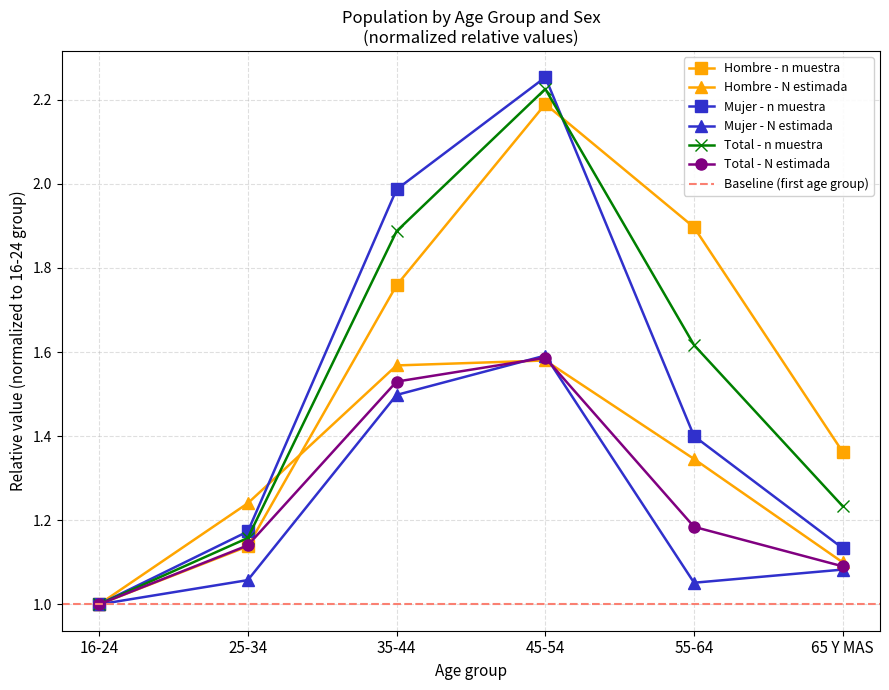

What is the difference between the highest and lowest values at 65 Y MAS?

0.3